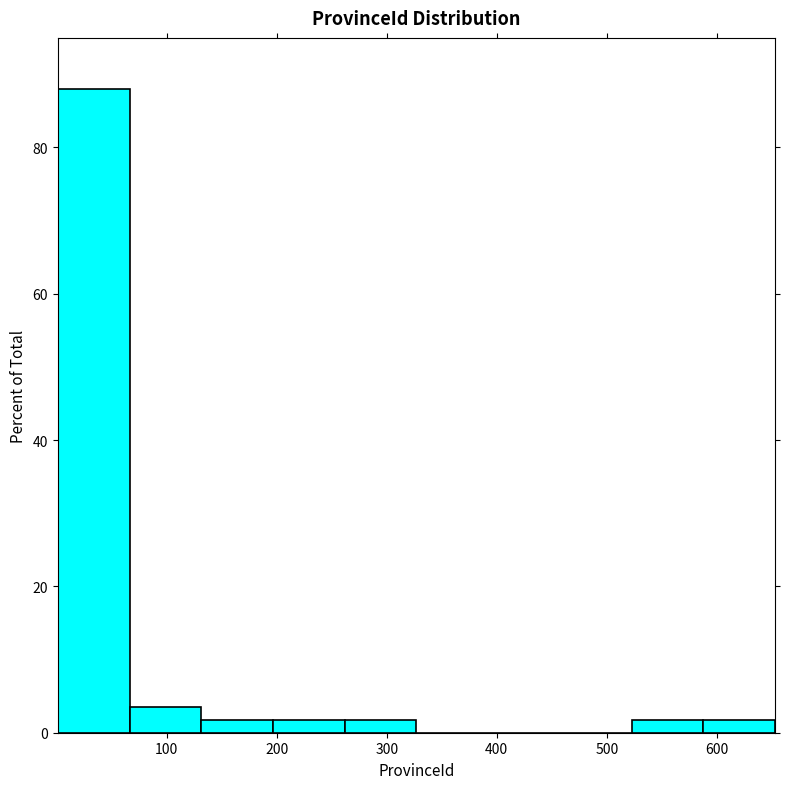

Reading left to right, transcribe this chart: for each bar, give the range it covers on the x-axis and its height. Neither the bar edges nor the heights are printed on the chart, so give them approximately, as read against the axes.

0 to 70: 88
70 to 130: 4
130 to 200: under 2
200 to 260: under 2
260 to 330: under 2
330 to 390: 0
390 to 460: 0
460 to 520: 0
520 to 590: under 2
590 to 650: under 2